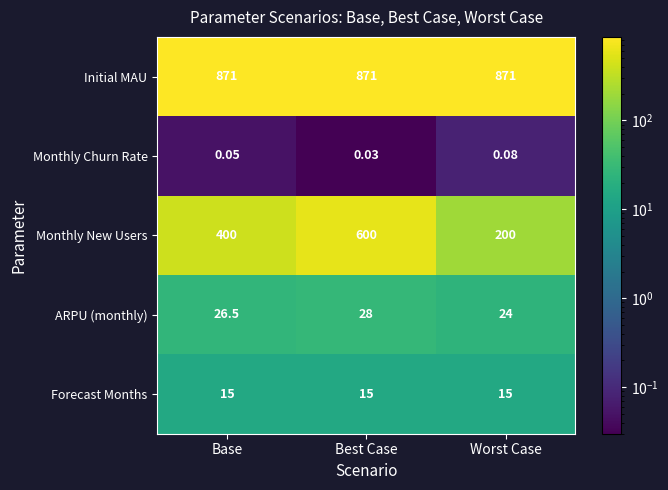

Between Best Case and Worst Case, which series saw the biggest shift?

Monthly New Users